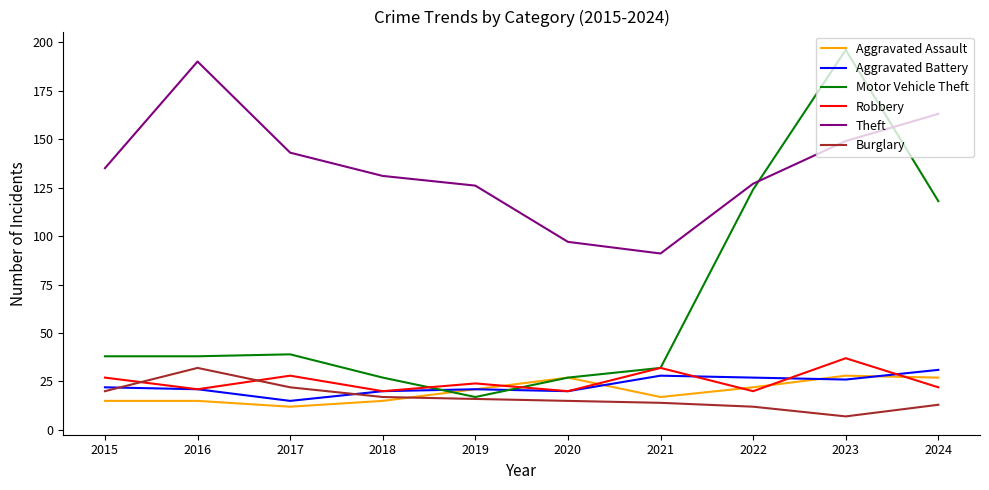

How many lines are shown in the chart?

6